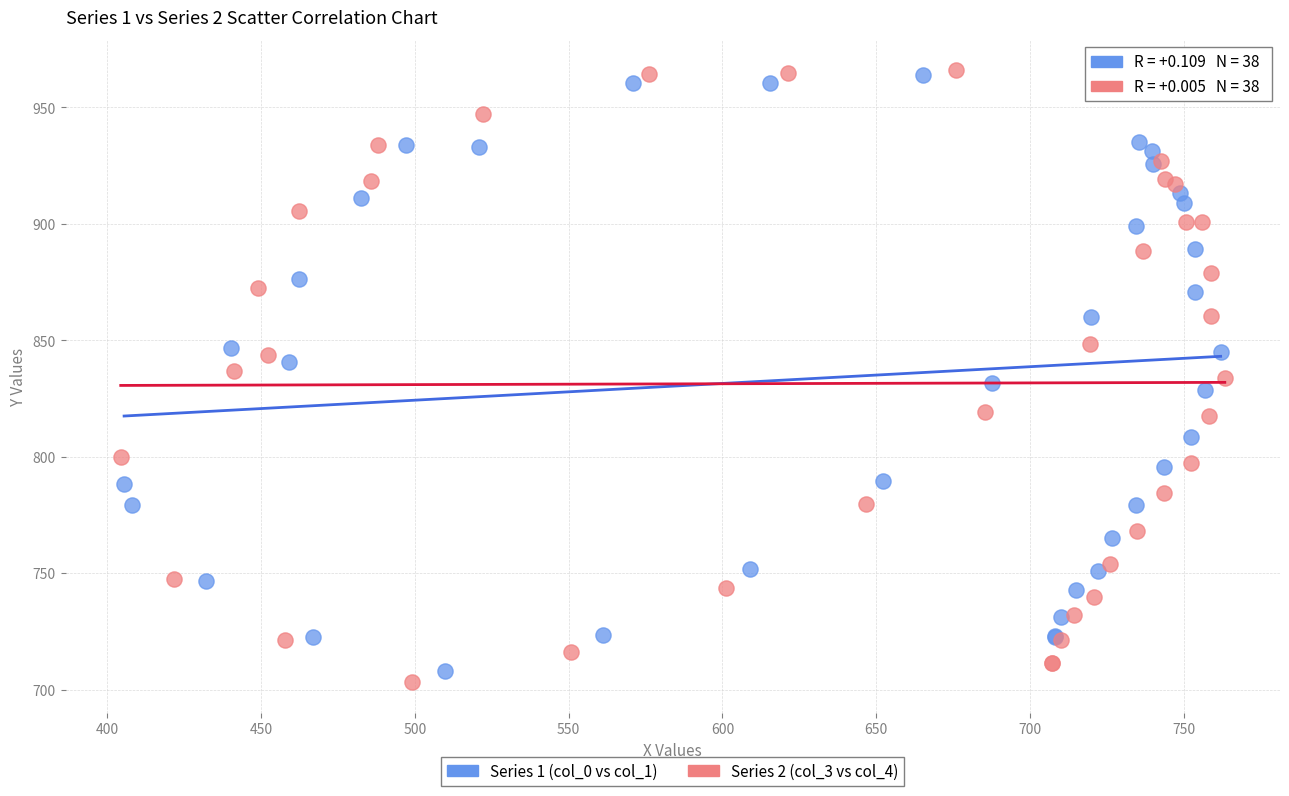

Which series has the widest spread of Y values?

Series 2 (col_3 vs col_4)